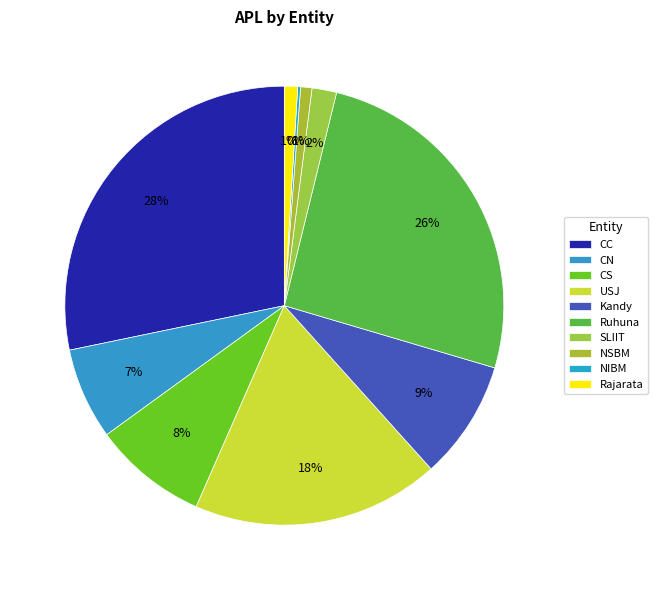

Rank the categories by value from lowest to highest.

NIBM, NSBM, Rajarata, SLIIT, CN, CS, Kandy, USJ, Ruhuna, CC